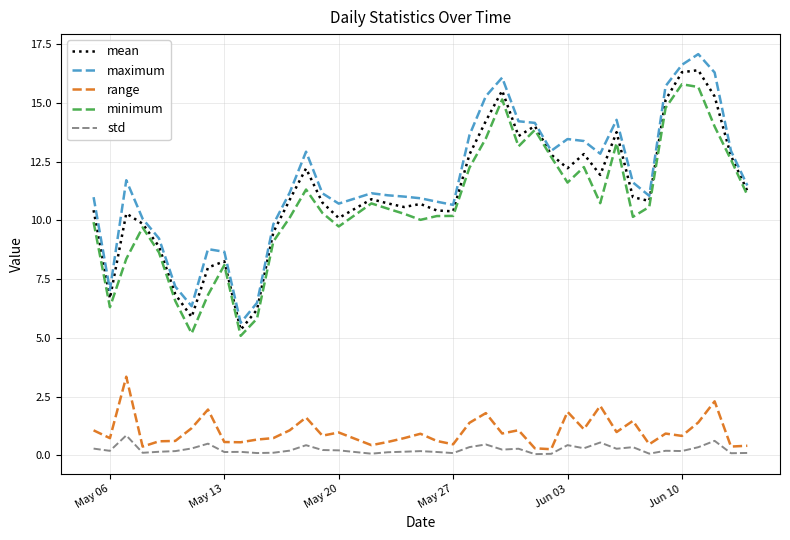

True or false: range and maximum intersect in this chart.

False